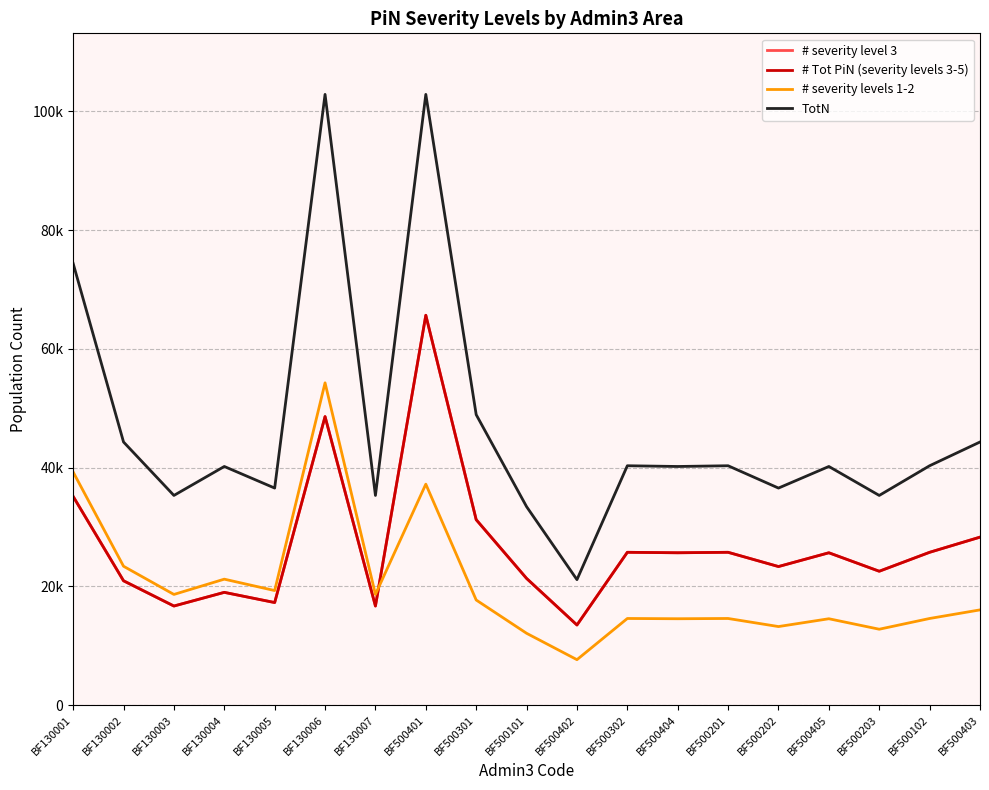

Which series has the largest total across all categories?

TotN